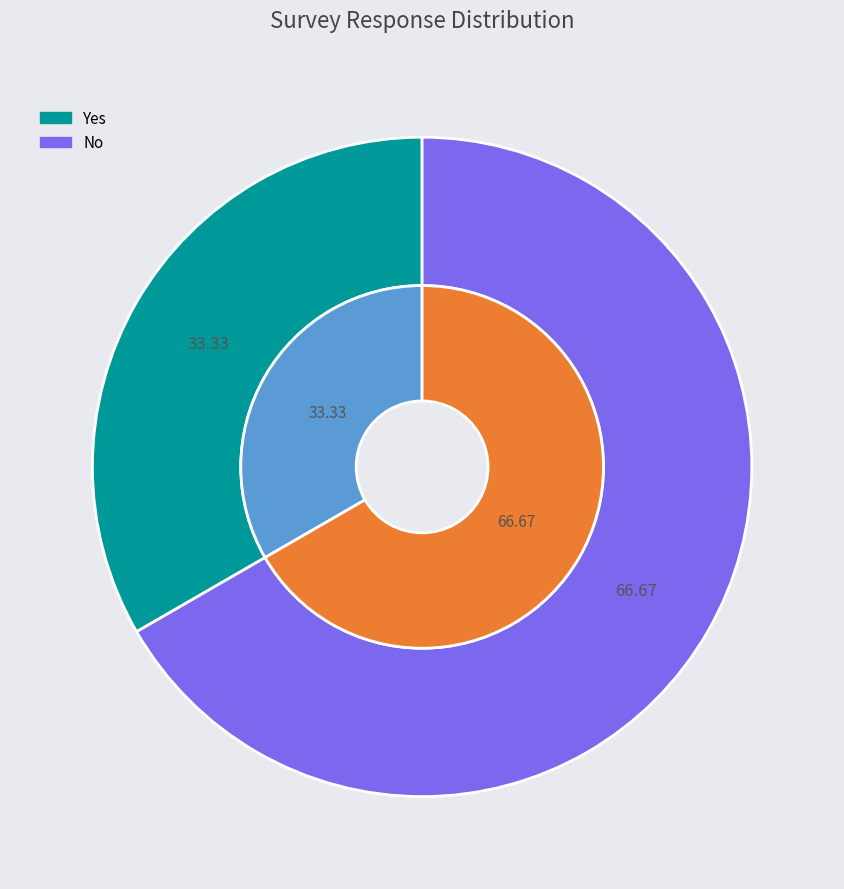

Is it true that No is 78% of the pie?

False